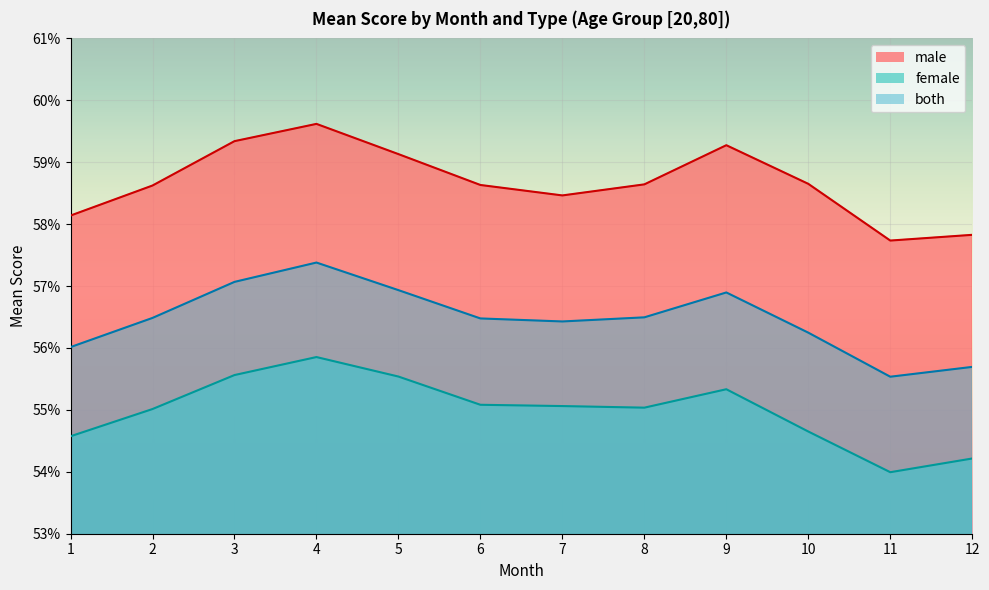

What is the value of the male point at the 7th from the left?

0.6